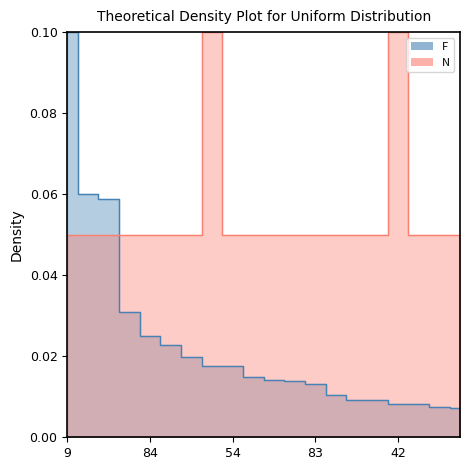

The N series shows 0.1 at 50. True or false?

False